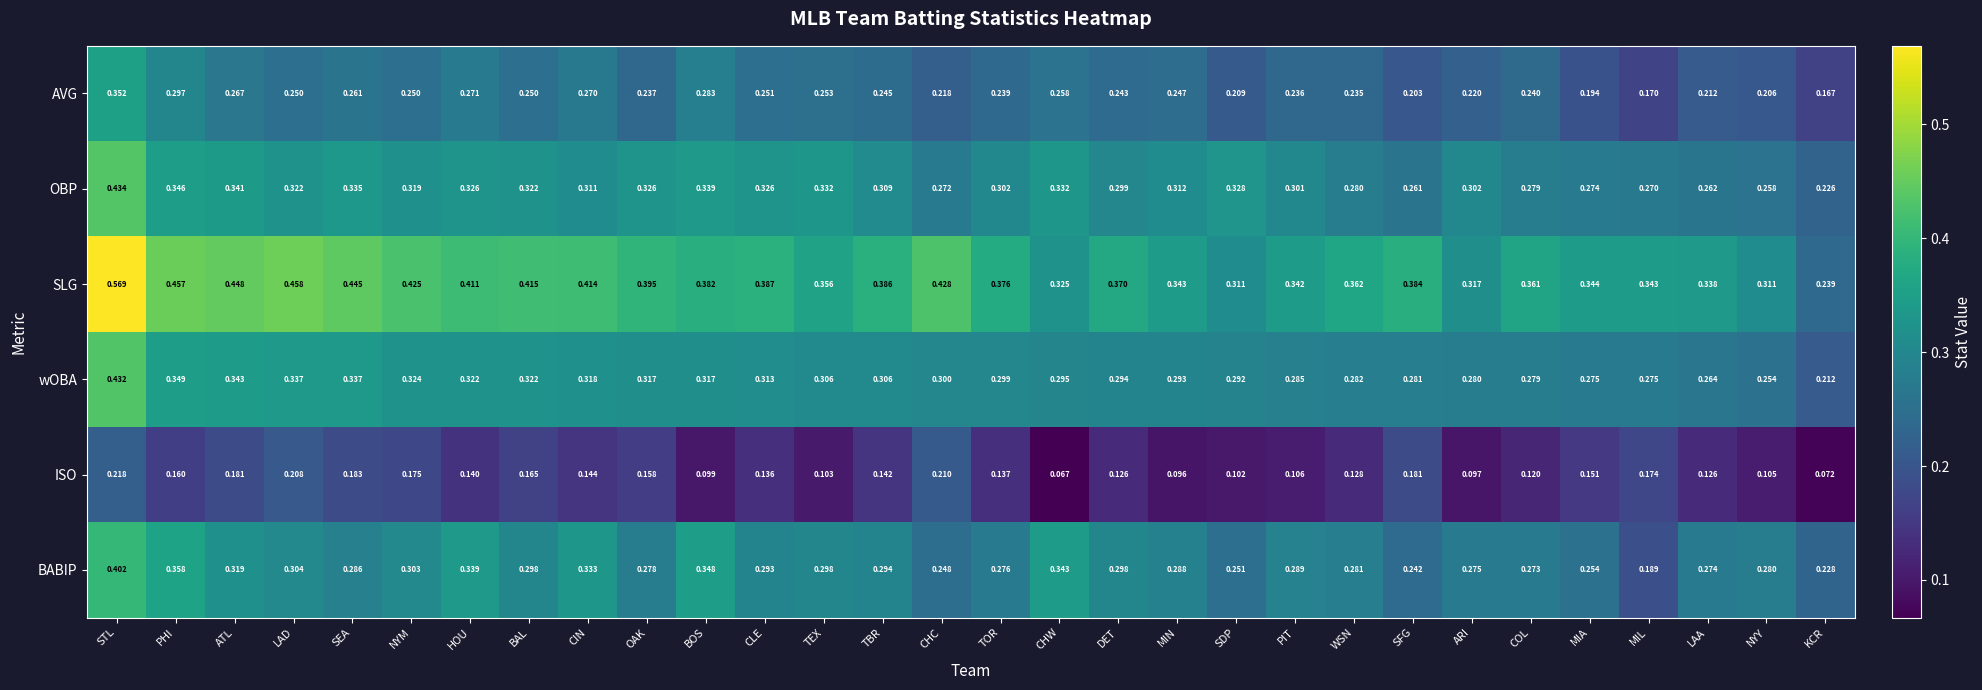

Between PHI and LAD, which series saw the biggest shift?

BABIP